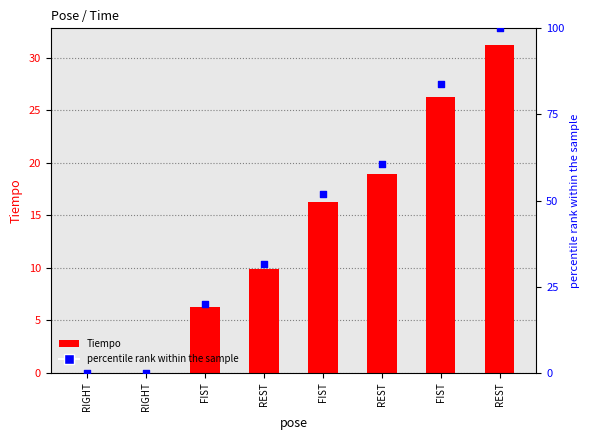

Is the value of Tiempo at FIST greater than the value of percentile rank within the sample at REST?

No